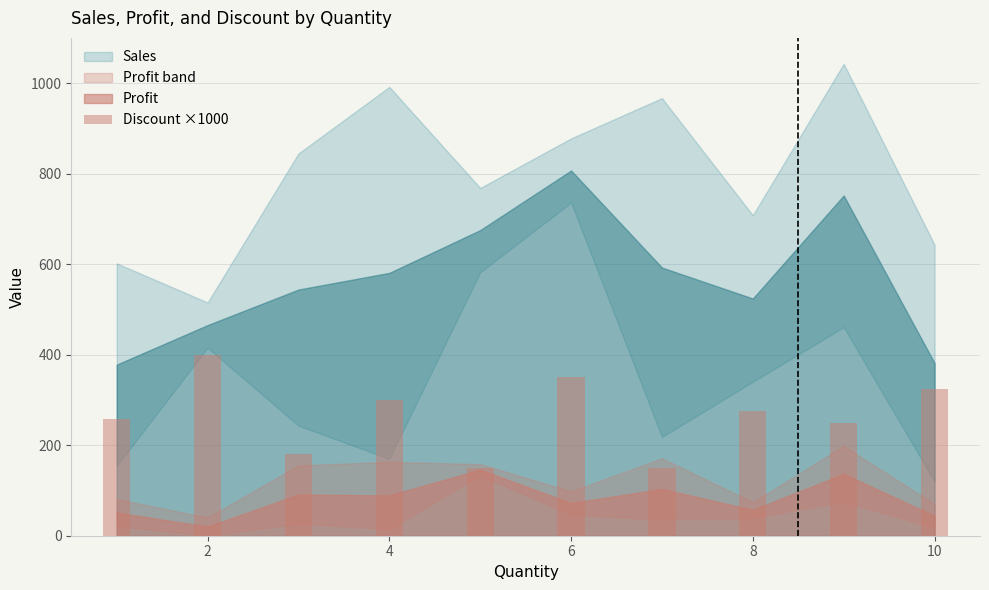

How many bars are there in total?

10